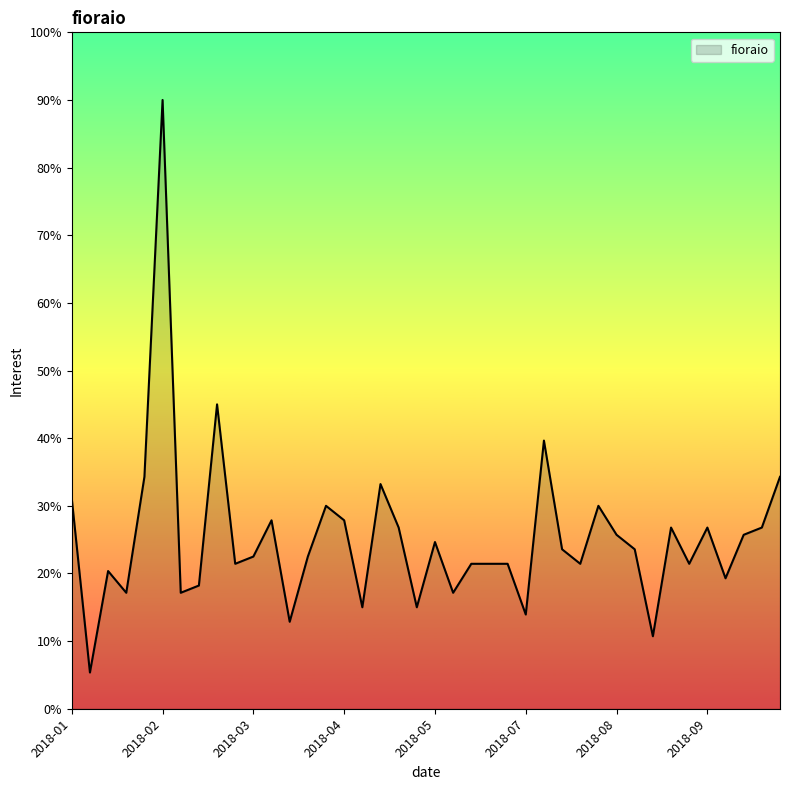

Reading right to left, transcribe all the data shown in this chart.

34.3	26.8	25.7	19.3	26.8	21.4	26.8	10.7	23.6	25.7	30.0	21.4	23.6	39.6	13.9	21.4	21.4	21.4	17.1	24.6	15.0	26.8	33.2	15.0	27.9	30.0	22.5	12.9	27.9	22.5	21.4	45.0	18.2	17.1	90.0	34.3	17.1	20.4	5.4	31.1